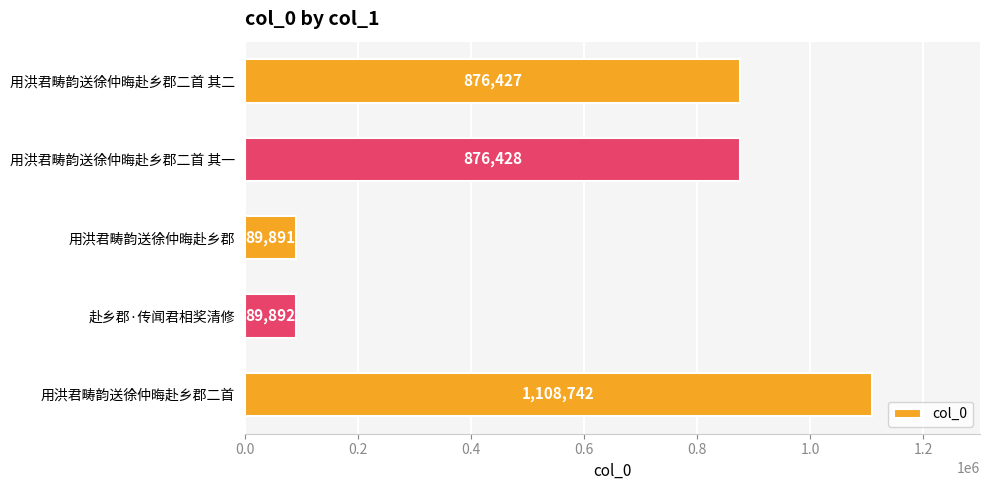

What is the greatest value displayed?

1108742